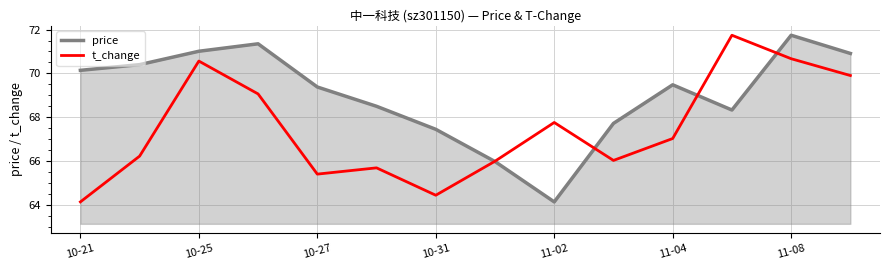

Does the chart have visible grid lines?

Yes